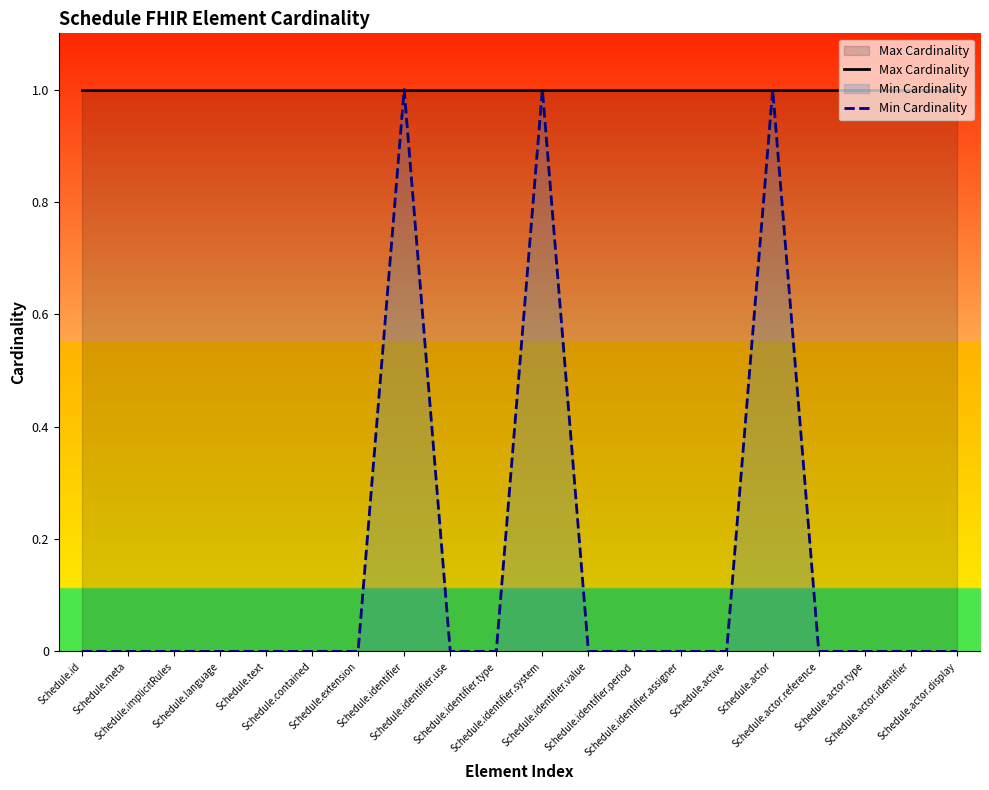

True or false: Max Cardinality and Min Cardinality intersect in this chart.

False